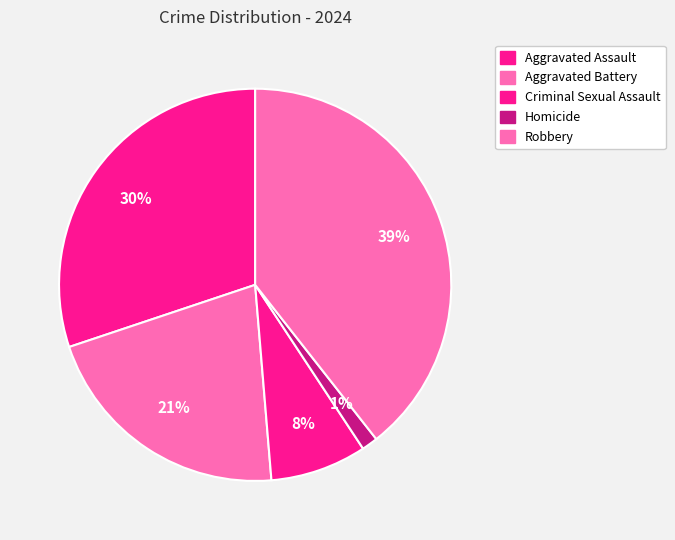

Count the number of slices in the pie.

5